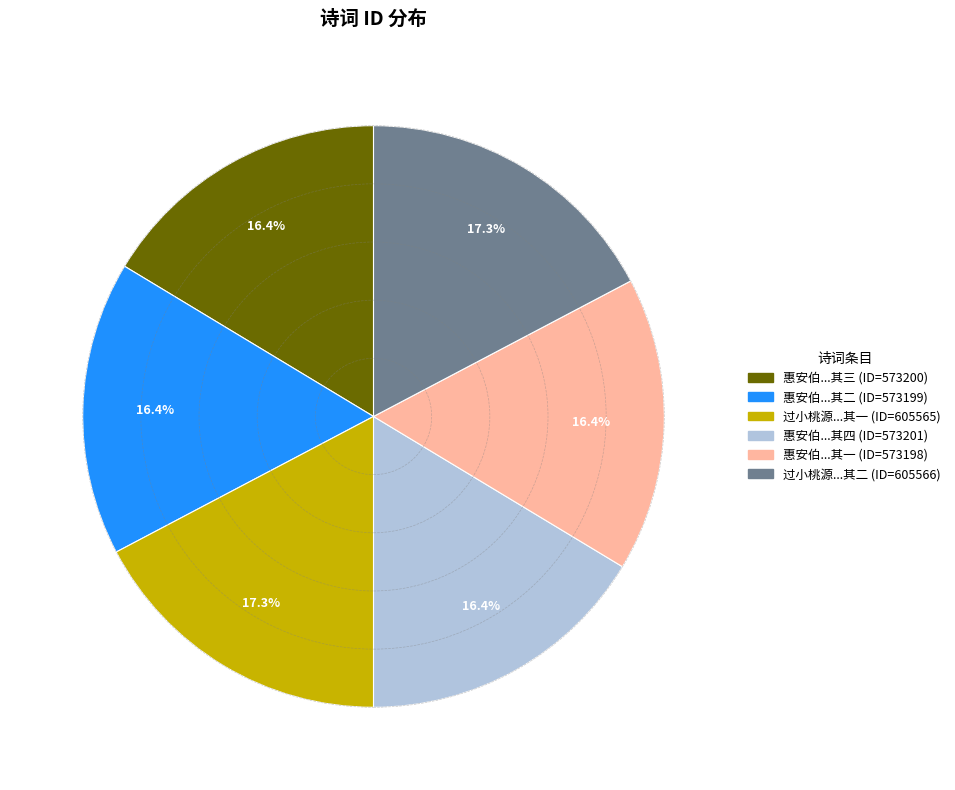

Is there any slice that represents more than half of the pie?

No